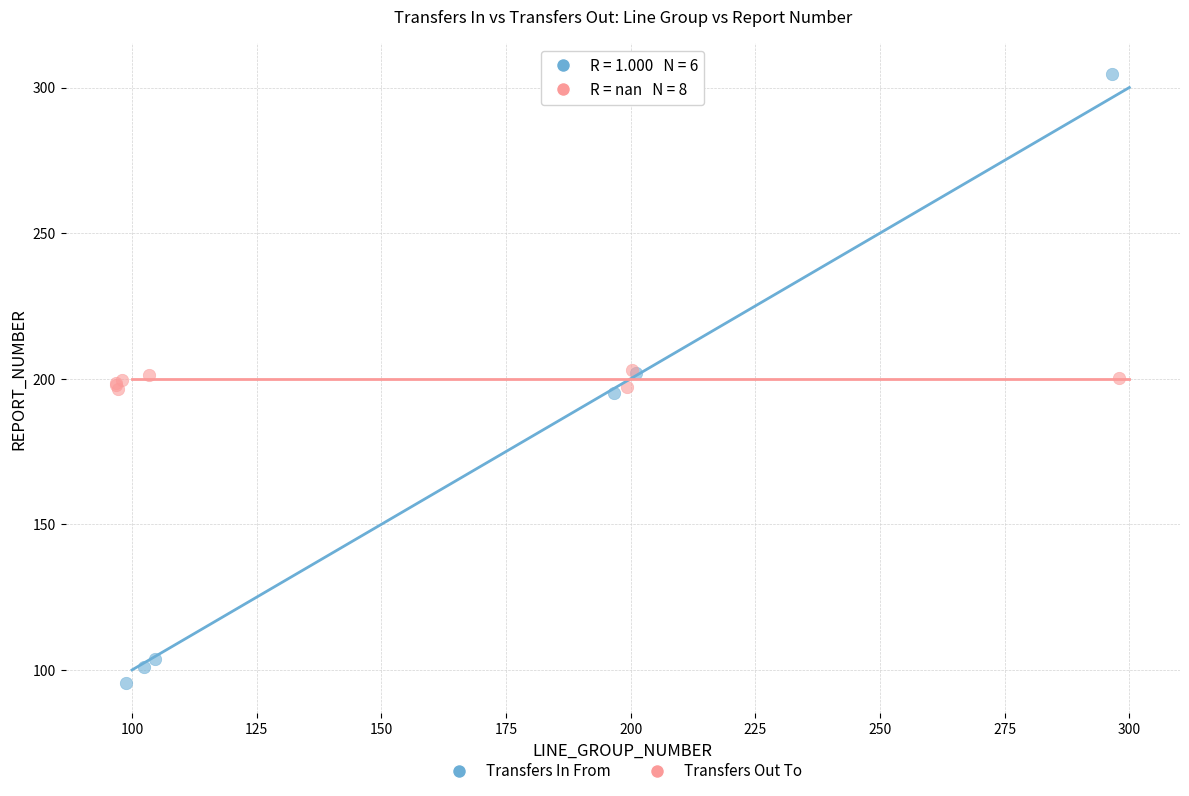

Which series contains the lowest Y value?

Transfers In From